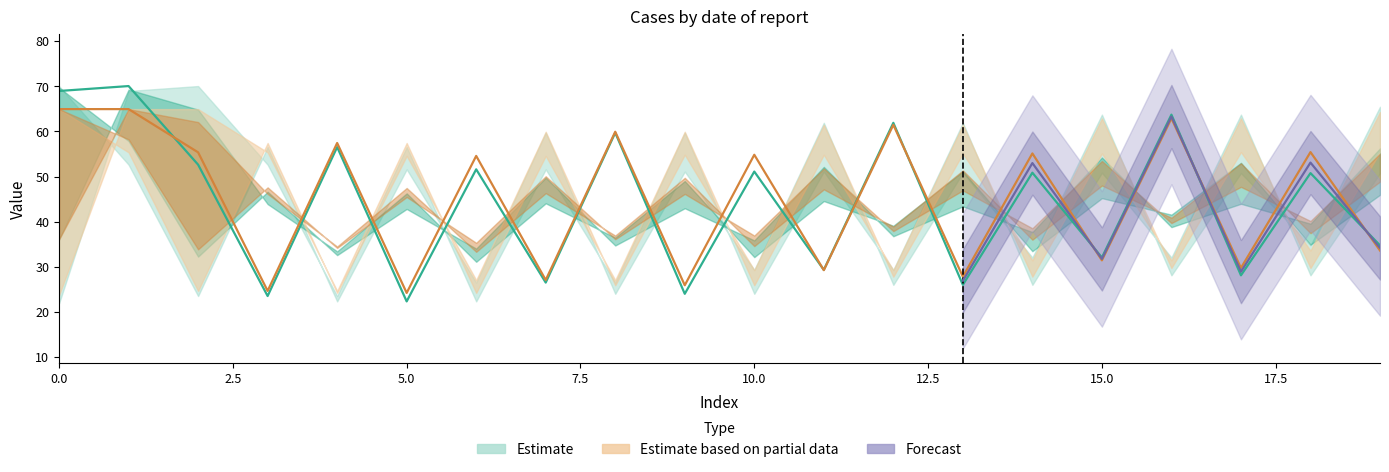

How many data points in row0_col2 are above 50?

11